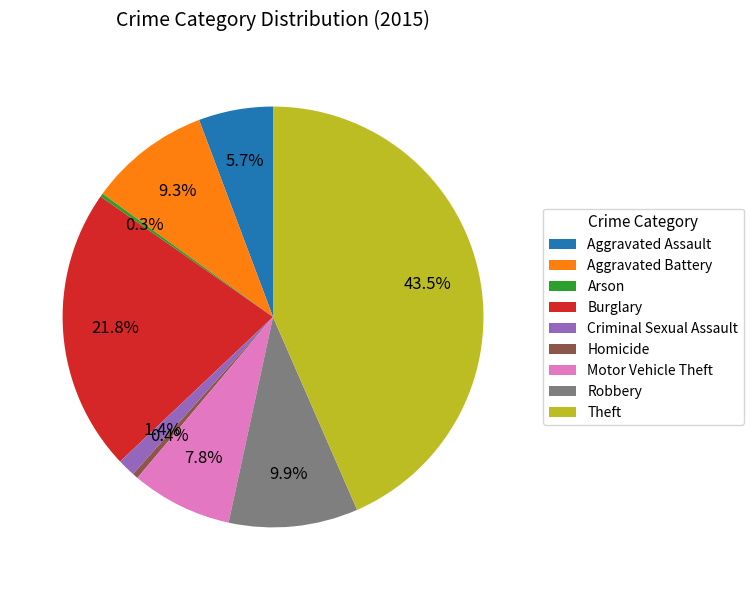

What is the ratio of the value at Aggravated Battery to the value at Robbery?

0.9